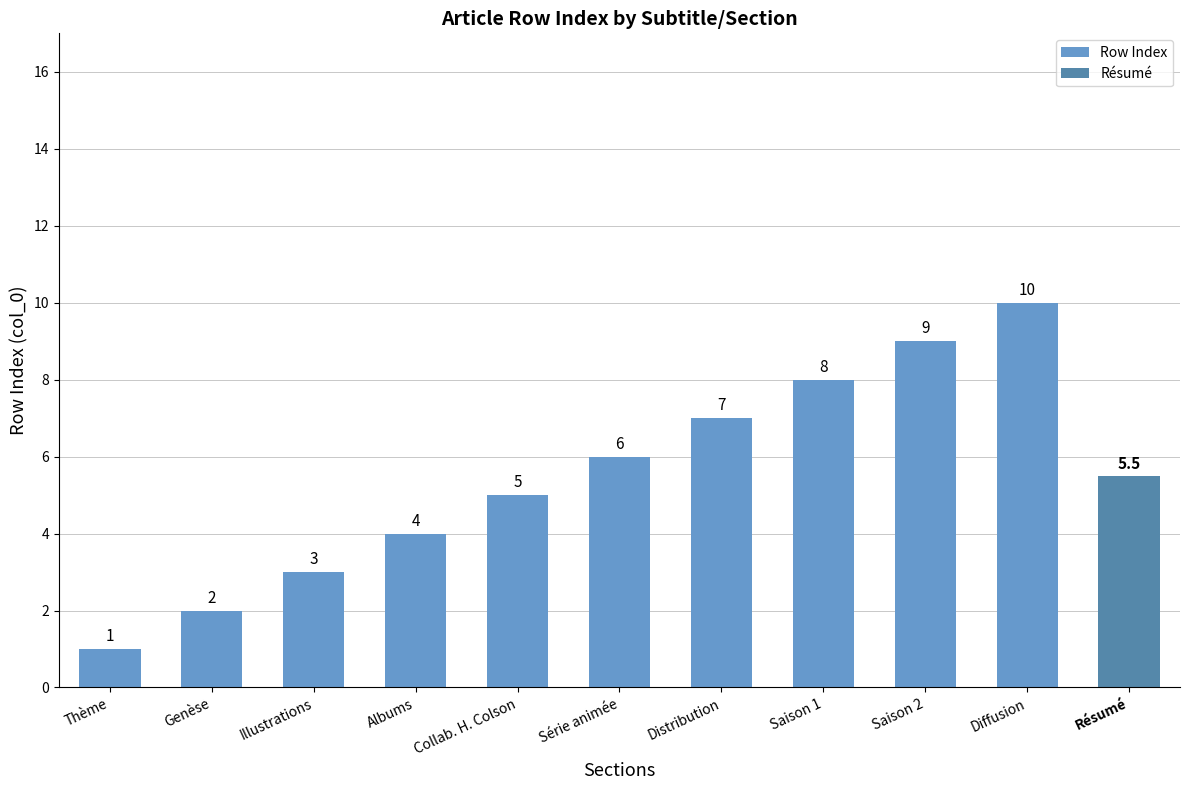

What is the approximate value of Row Index at Saison 2?

9